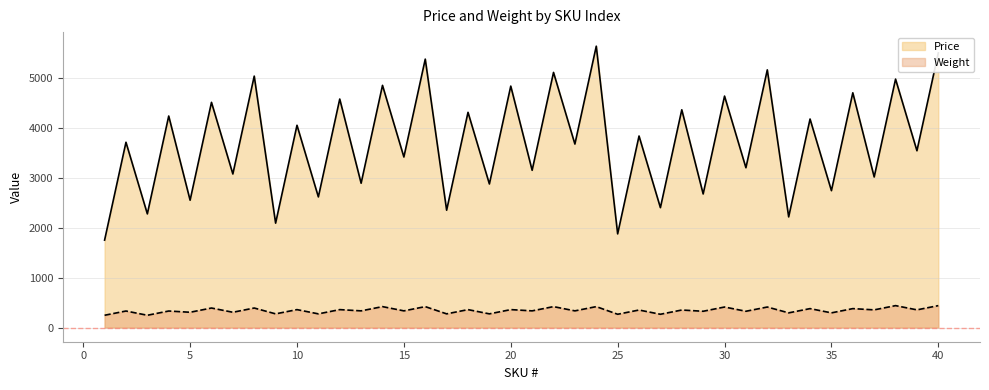

At which category is the sum across all series the highest?

24